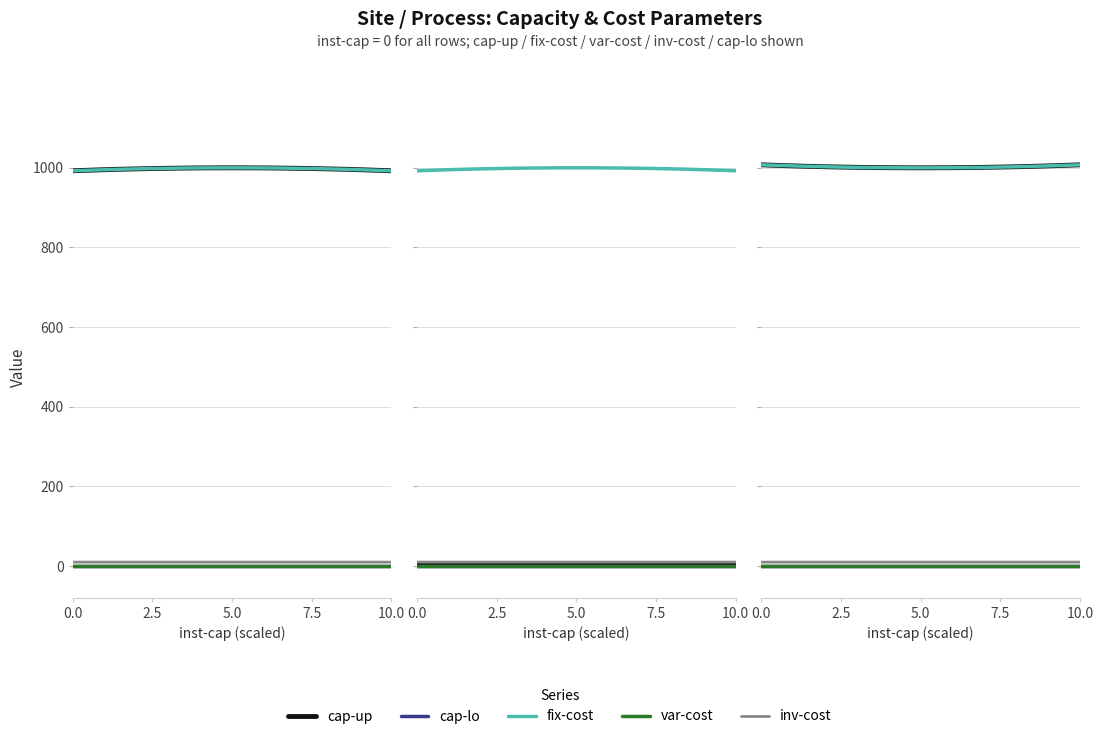

Which series has the largest range (max minus min)?

cap-up